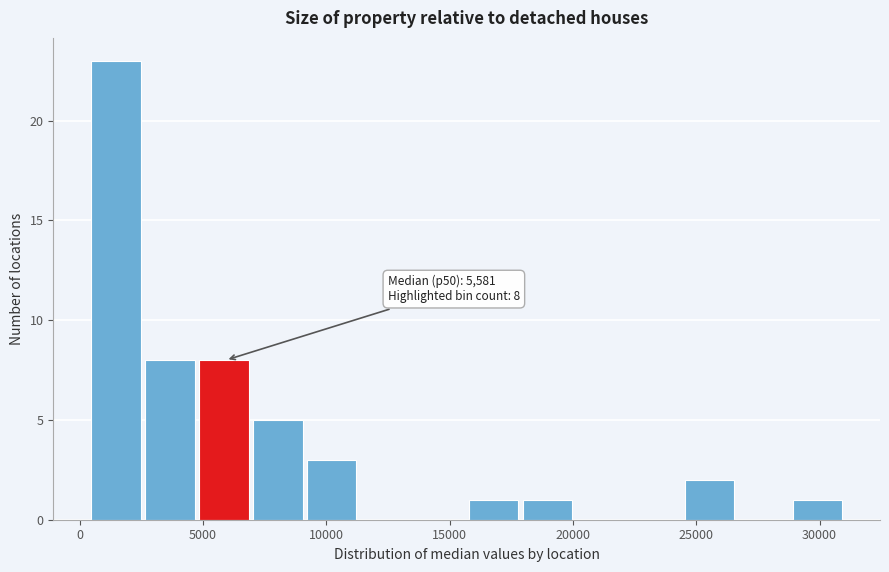

Over which range of the x-axis is the bar tallest?

500 to 2500